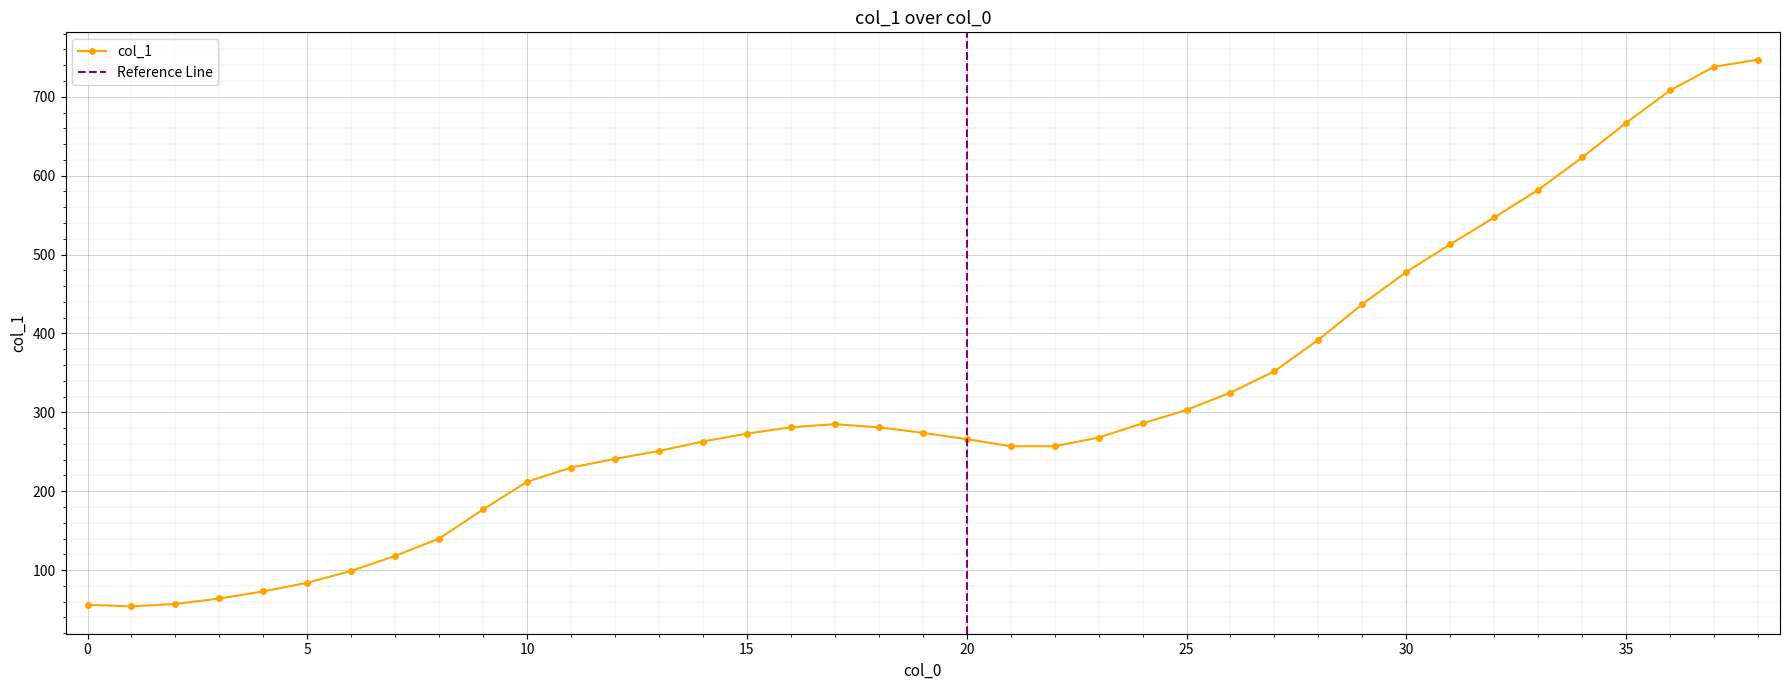

Between 11 and 20, which is larger?

20